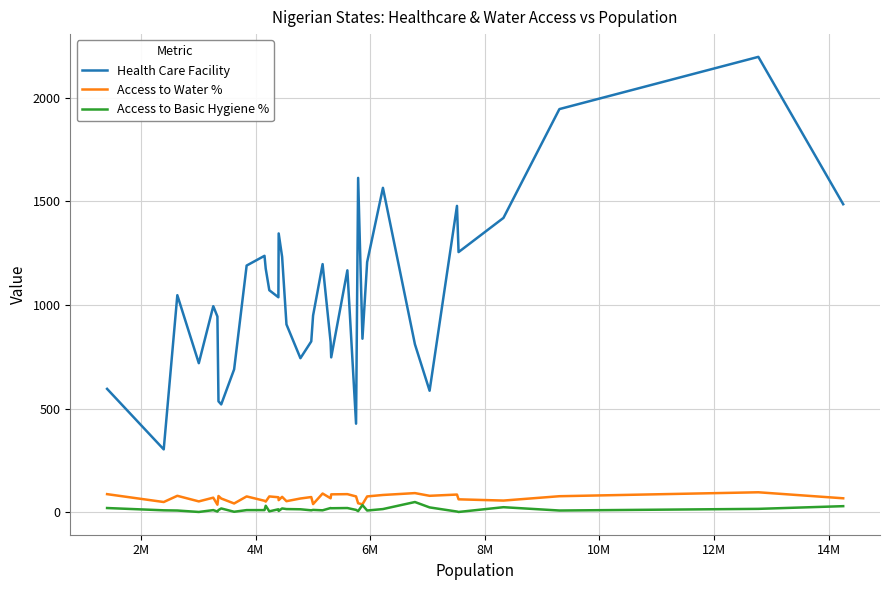

True or false: Access to Water % and Health Care Facility cross at least once.

False